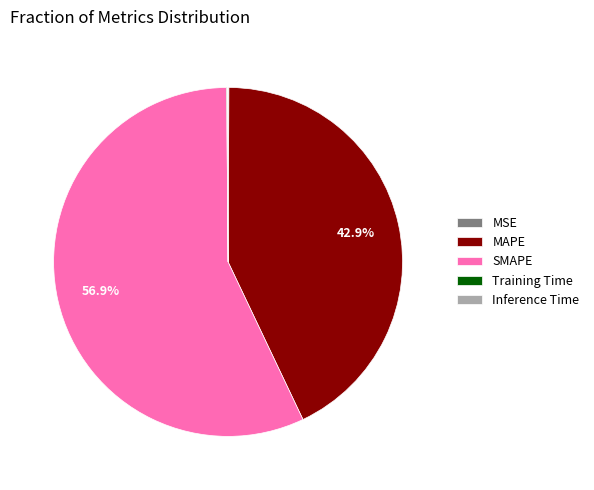

What is the largest slice in the pie chart?

SMAPE